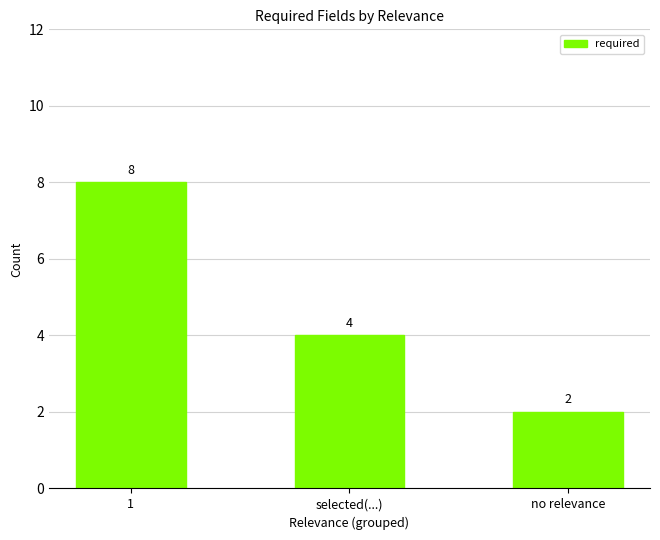

At which label is the value closest to 5?

selected(...)